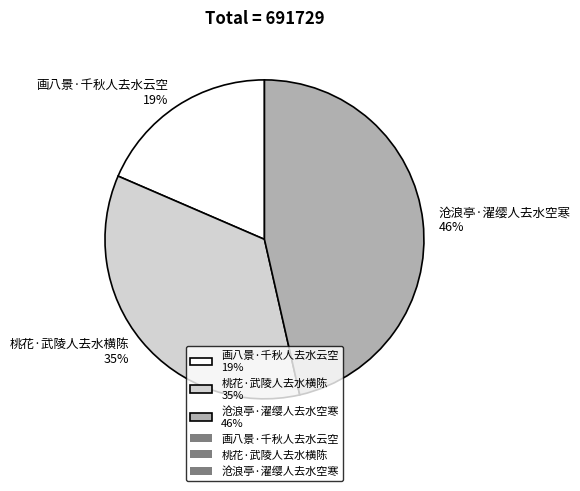

How many segments does this pie chart have?

3